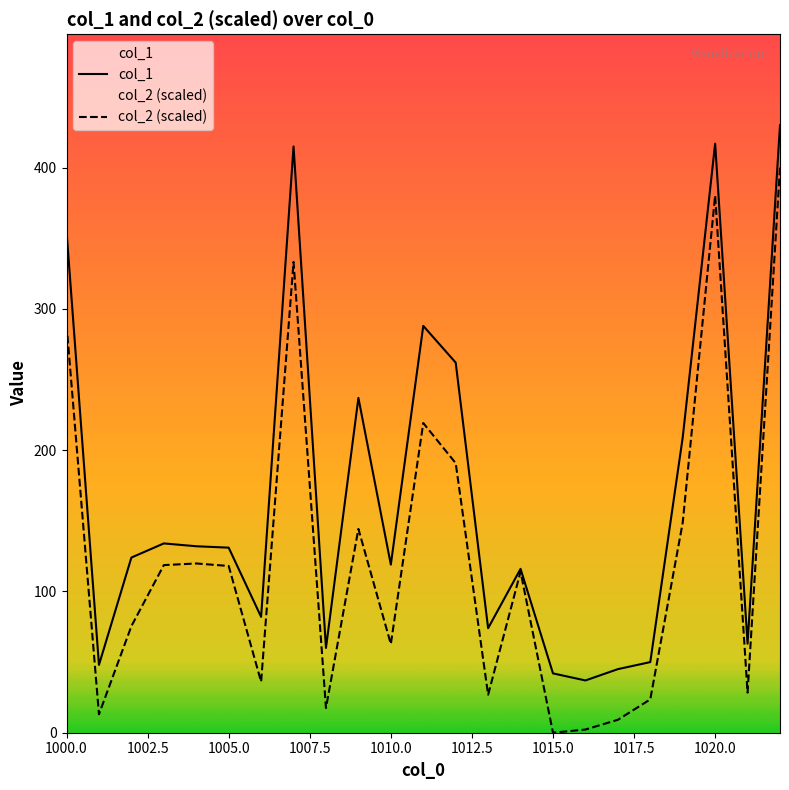

Count the number of categories in the chart.

23